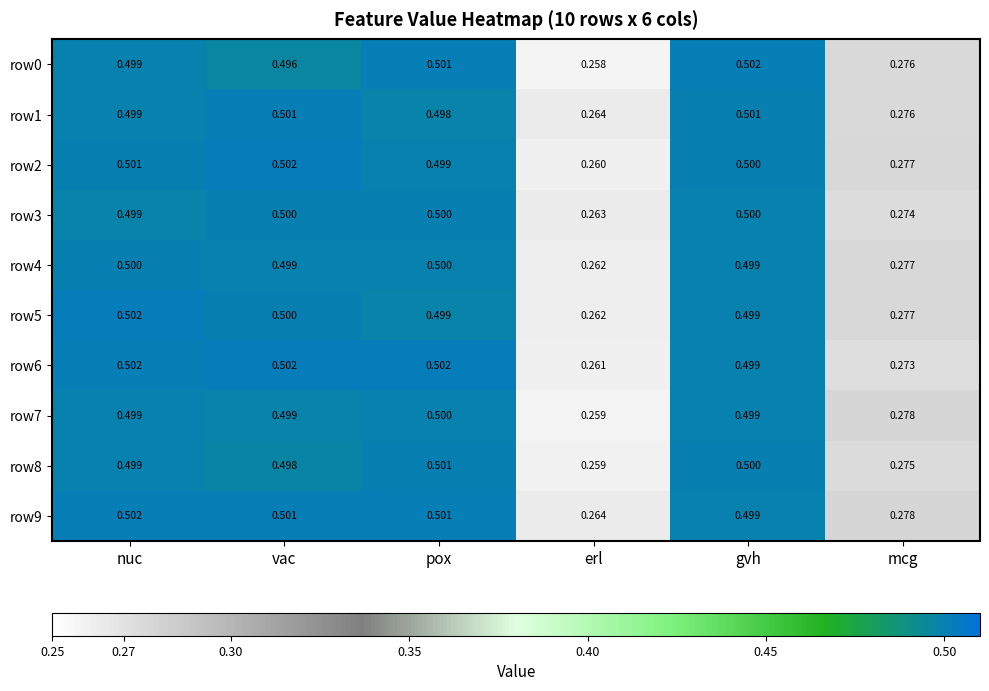

At which label is row8 closest to 0?

erl